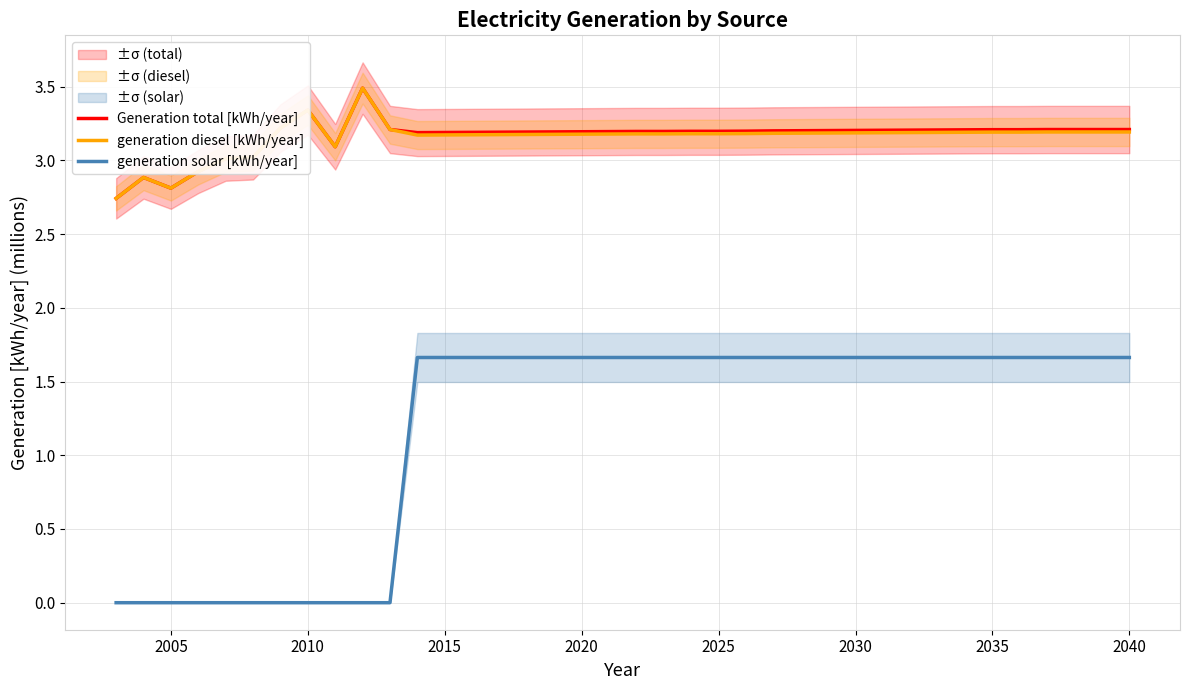

Is it true that generation diesel [kWh/year] equals 2.8 at 2005?

True